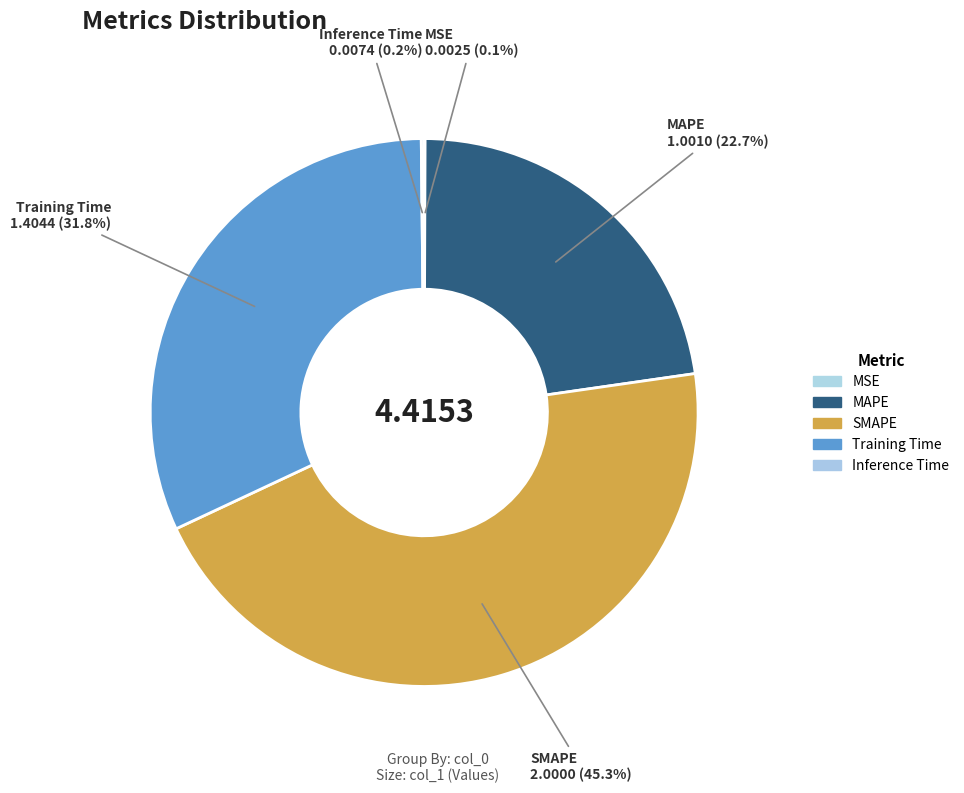

What is the change in value from MAPE to Training Time?

+0.4